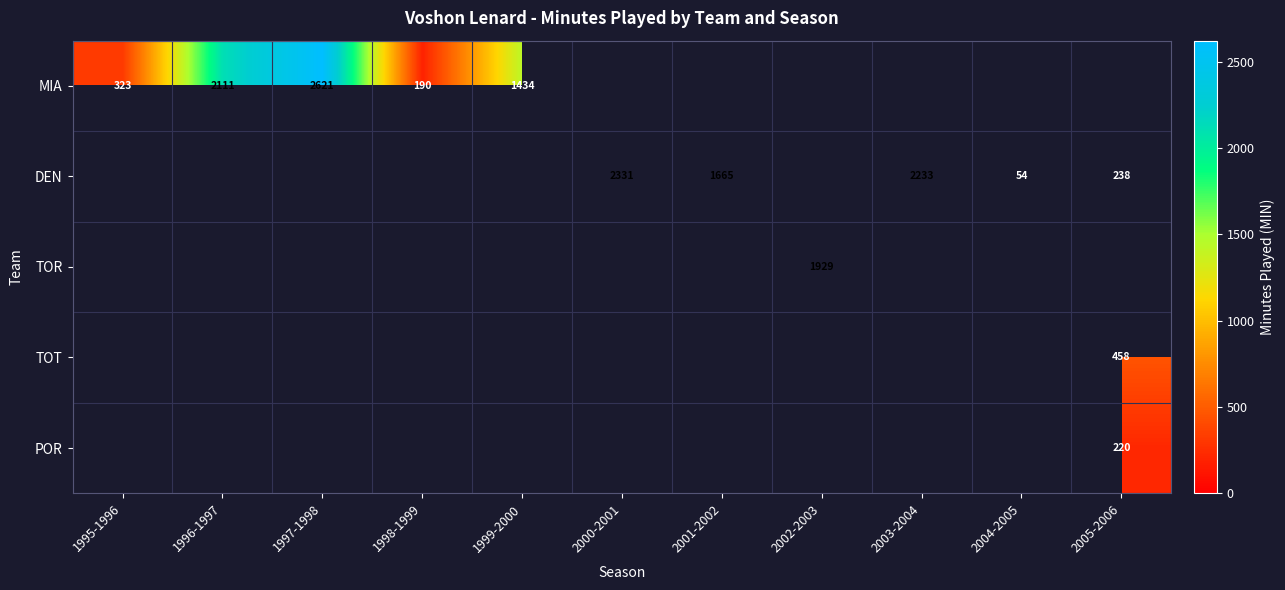

What is the smallest value displayed?

54.0